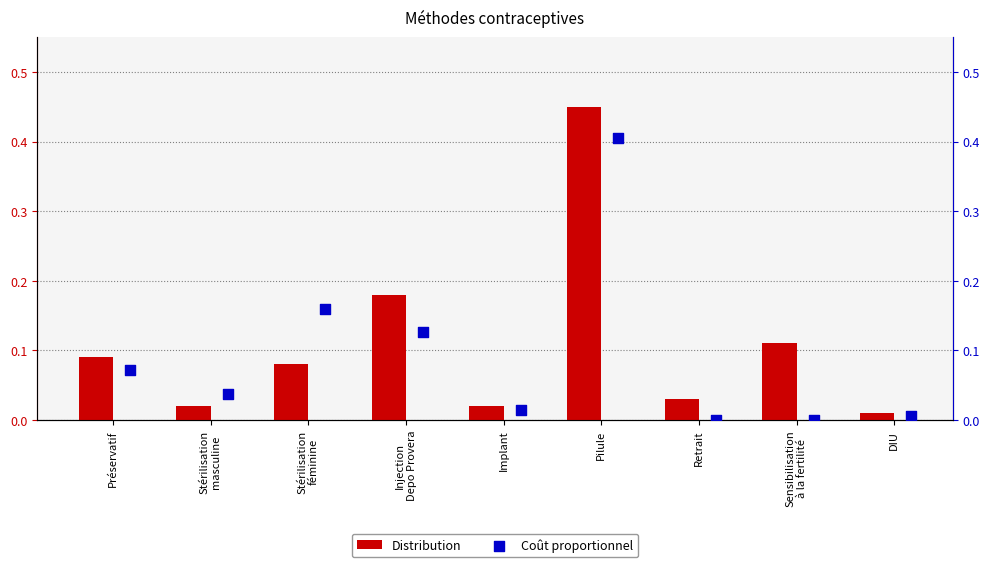

At how many categories does at least one series exceed 0?

9